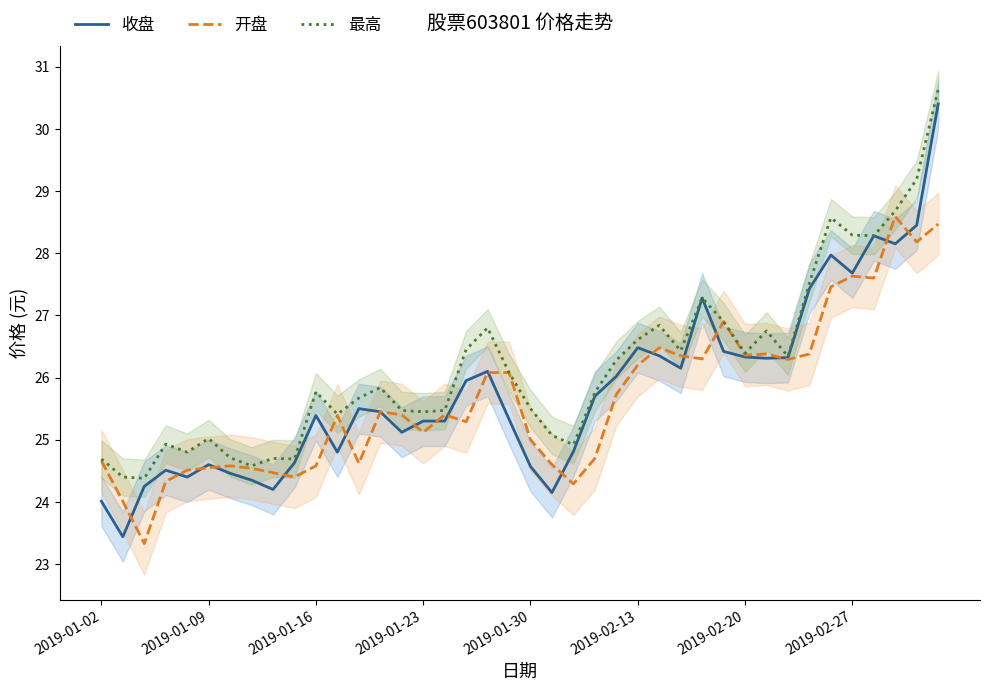

True or false: 开盘 has a value of 8.5 at 2019-02-27.

False